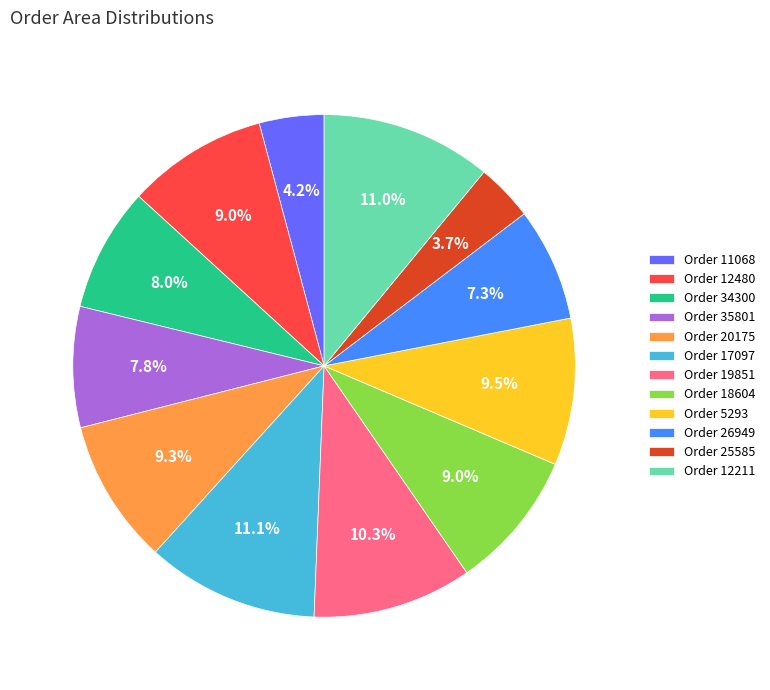

To the nearest percent, what is the difference between the largest and smallest slice percentages?

7%